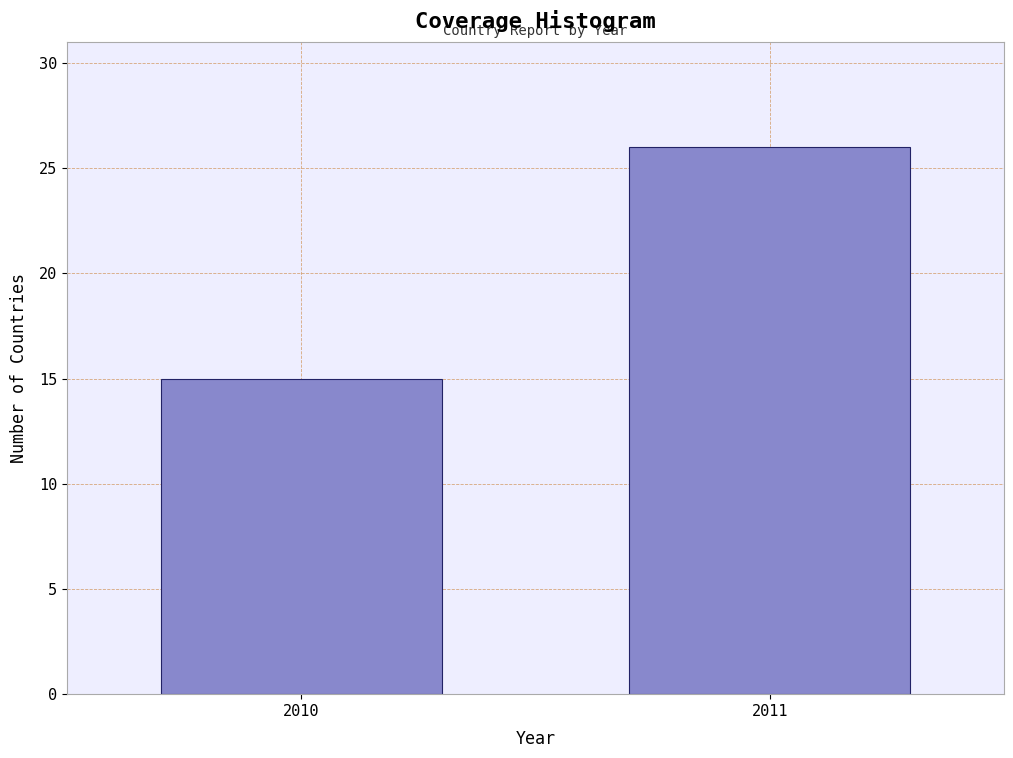

Reading right to left, transcribe all the data shown in this chart.

2011=26	2010=15